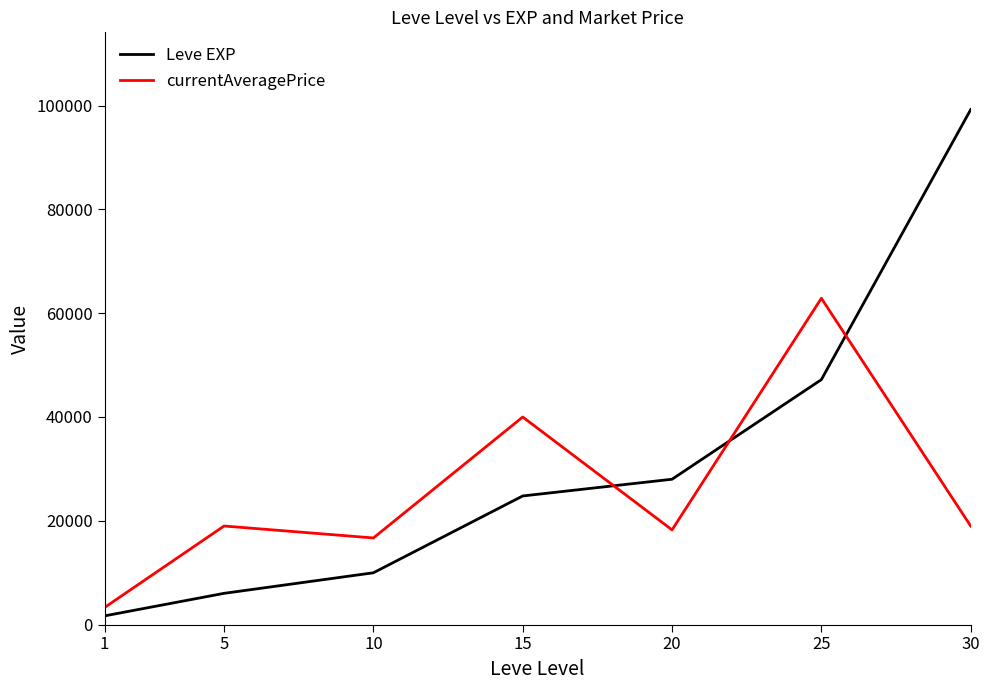

Which series changed the most between 10 and 15?

currentAveragePrice